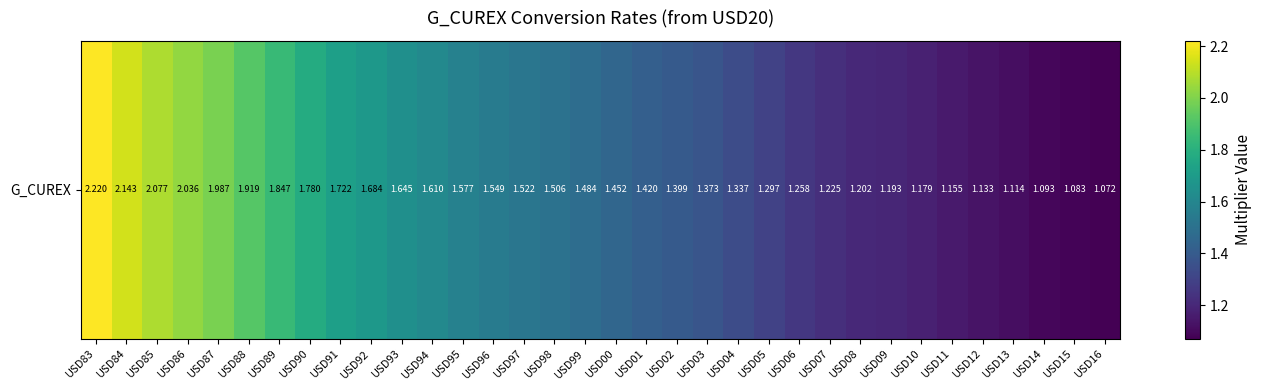

At which label is the value closest to 1?

USD16